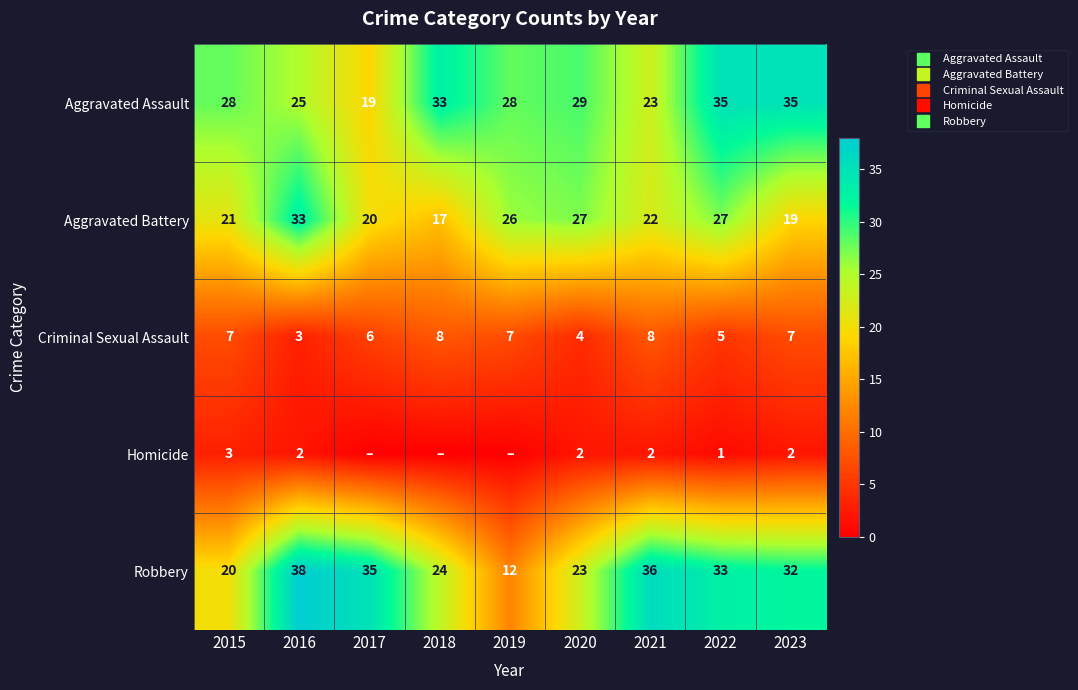

Between 2019 and 2018, which is larger?

2018